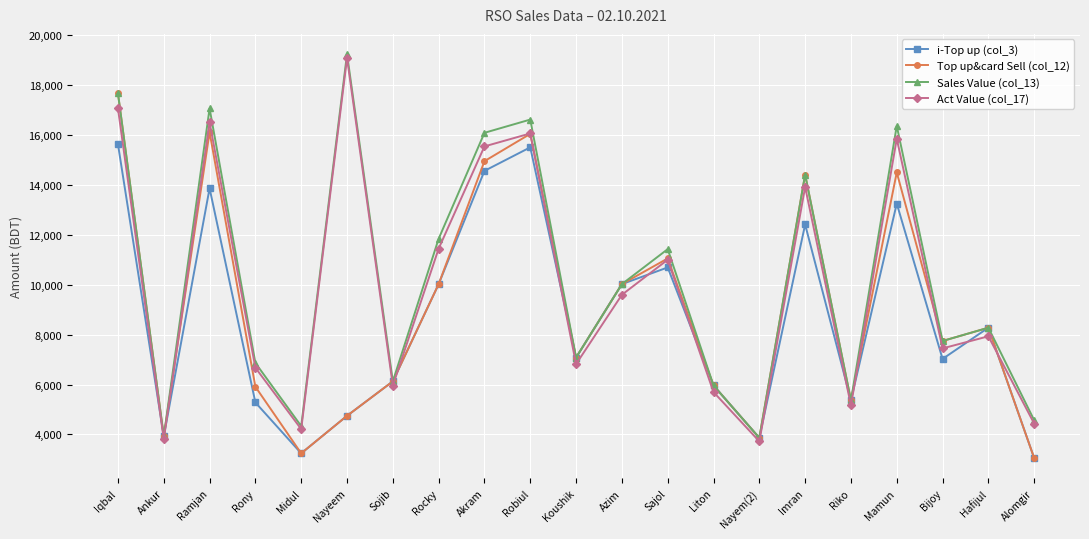

What are all the series names shown in the legend?

i-Top up (col_3), Top up&card Sell (col_12), Sales Value (col_13), Act Value (col_17)